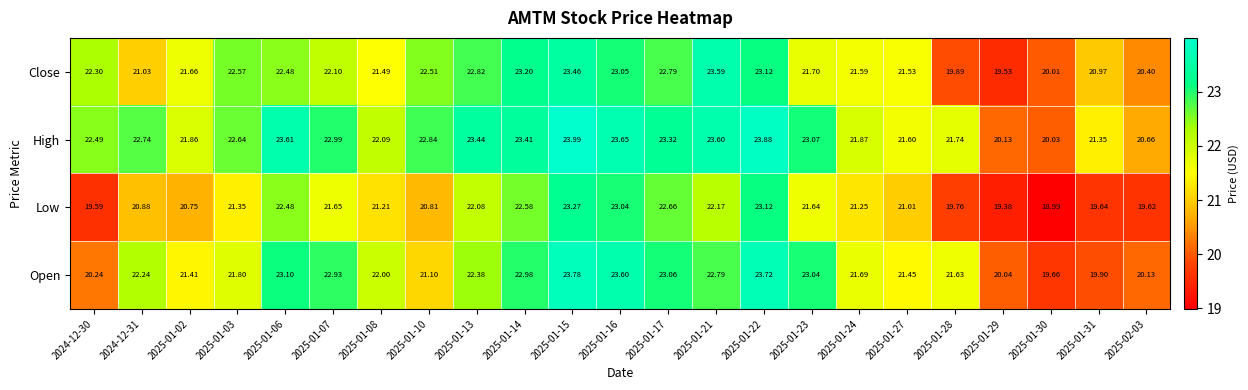

Which series has the largest total across all categories?

High